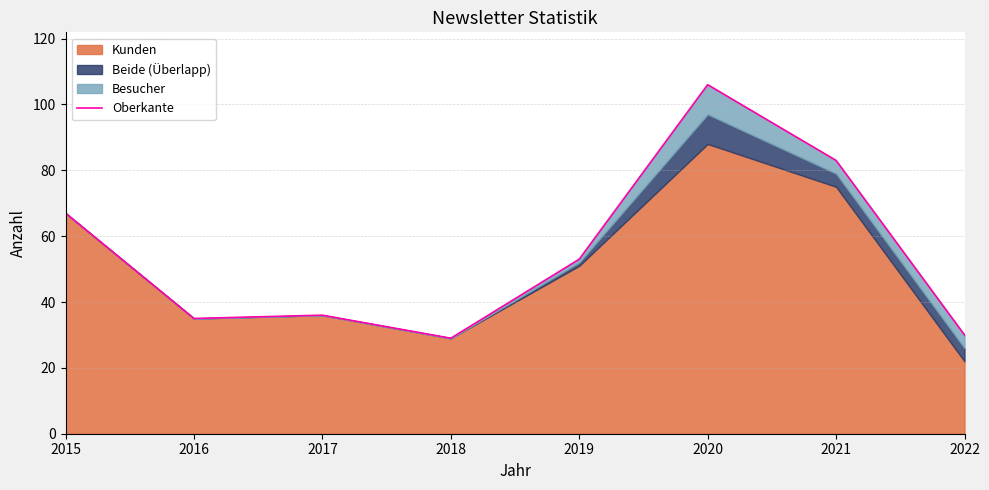

Which category has the highest value across all series?

2020